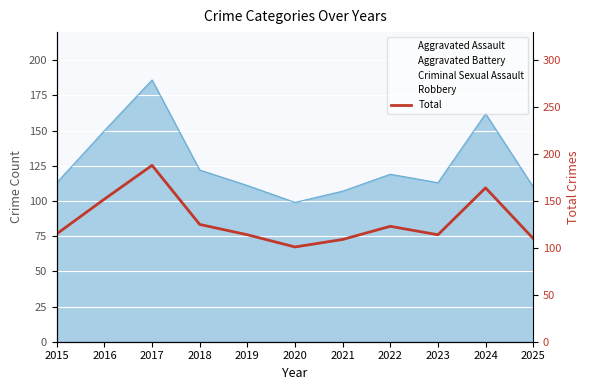

Does the chart display data point markers on the line(s)?

No